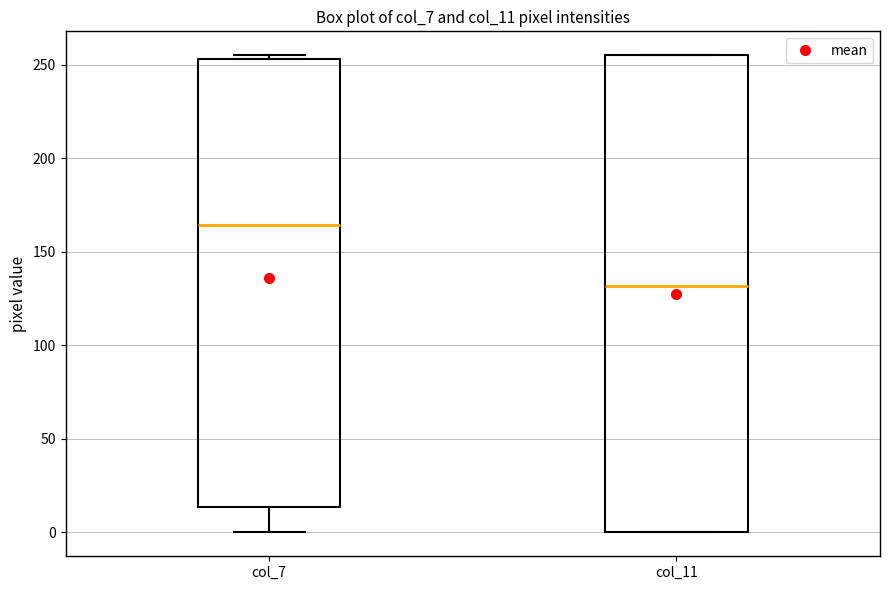

Which box is the tallest, from its lower edge to its upper edge?

col_11